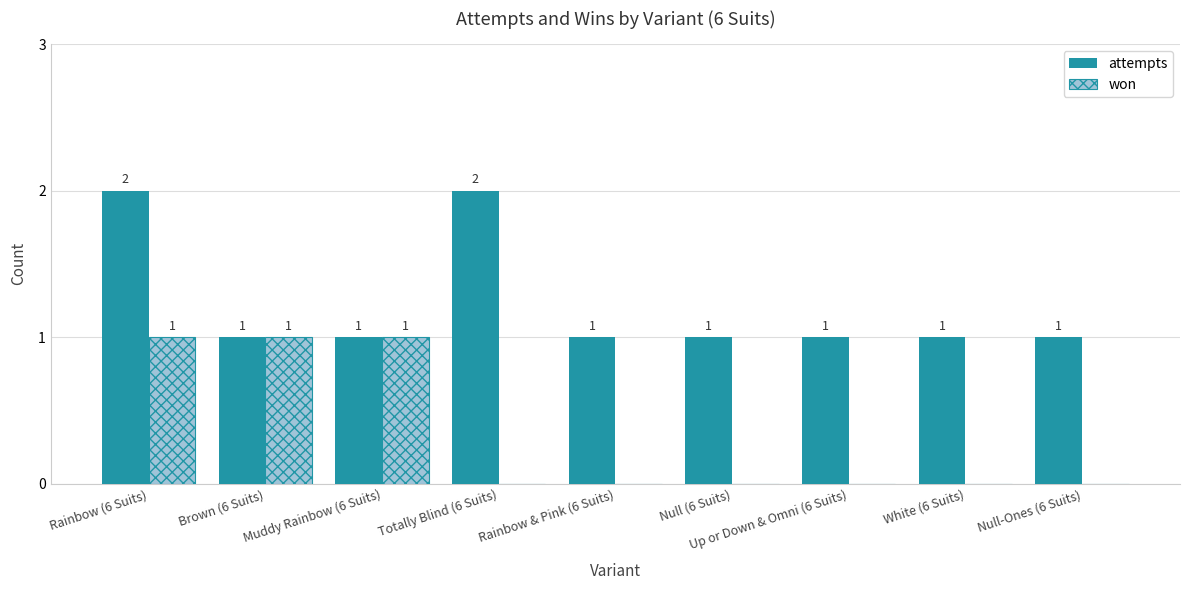

How many won values are between 0 and 1?

9